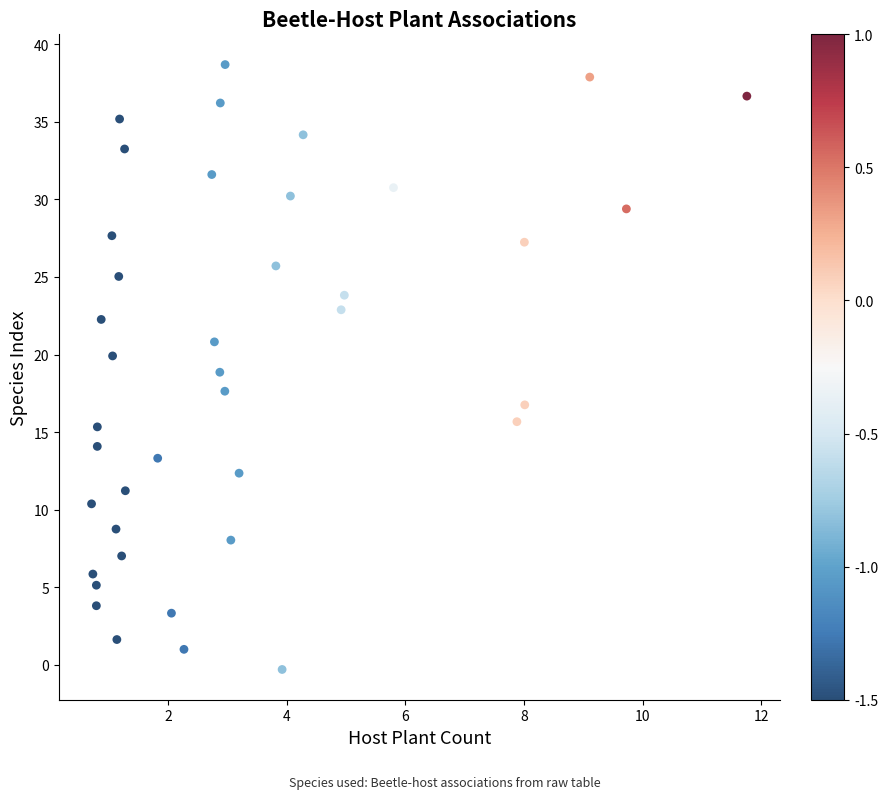

What is the range of Y values (max minus min)?

39.0